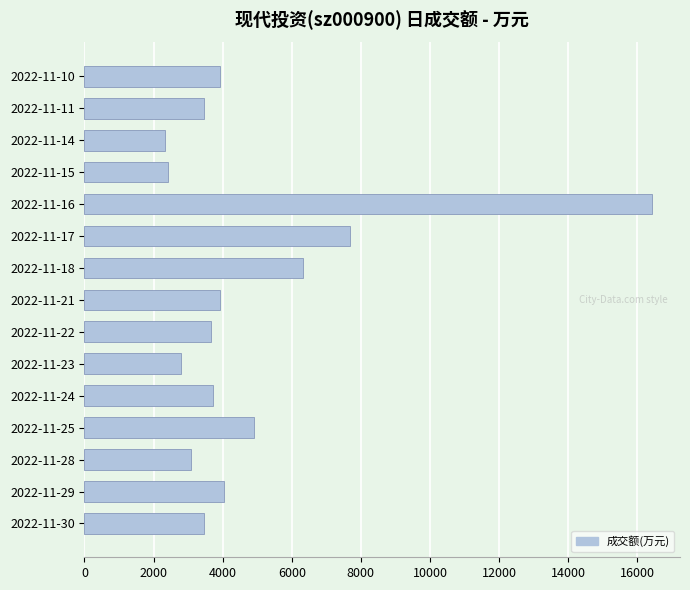

The value at 2022-11-24 is 1605. True or false?

False